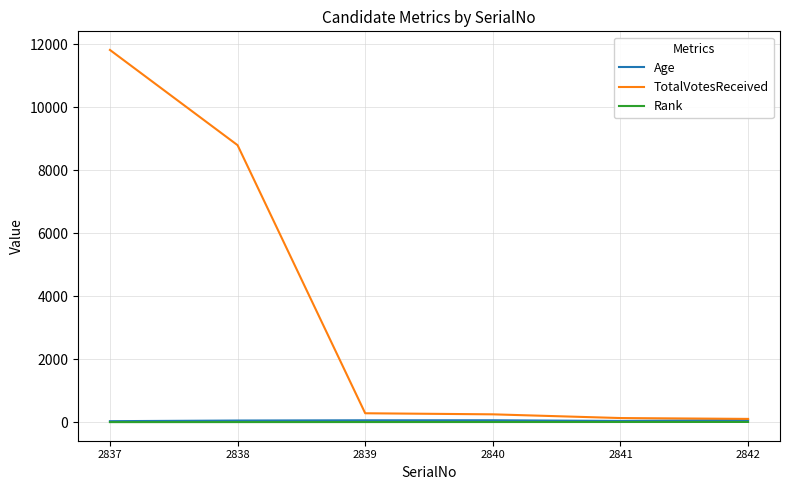

Is the value of Rank at 2842 greater than the value of TotalVotesReceived at 2838?

No